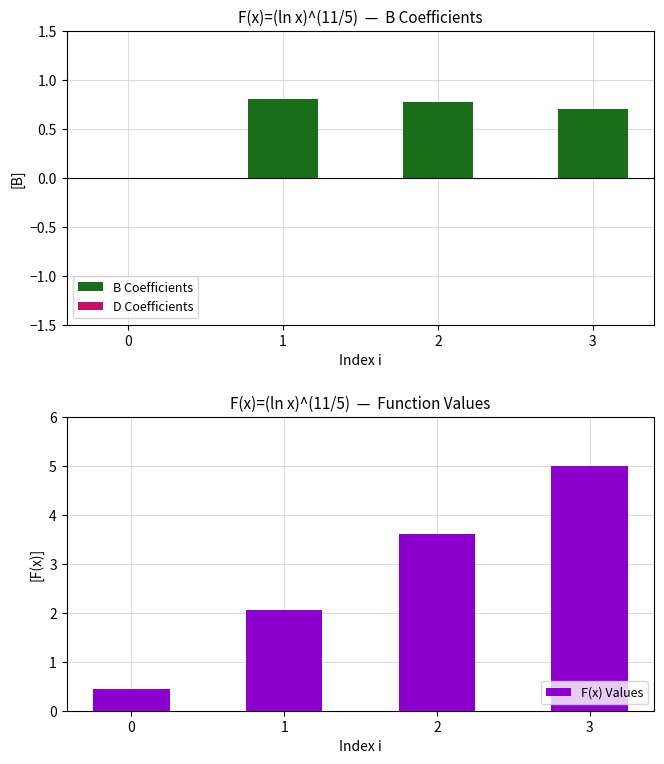

How many data points does each series have?

4